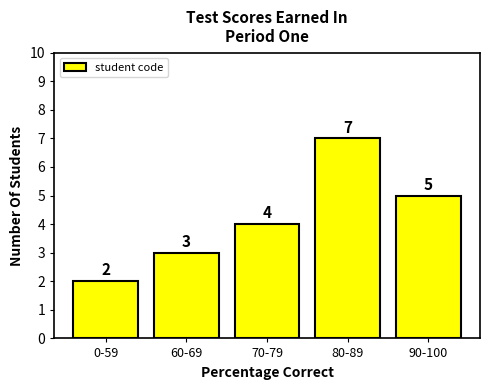

Reading right to left, transcribe all the data shown in this chart.

5	7	4	3	2